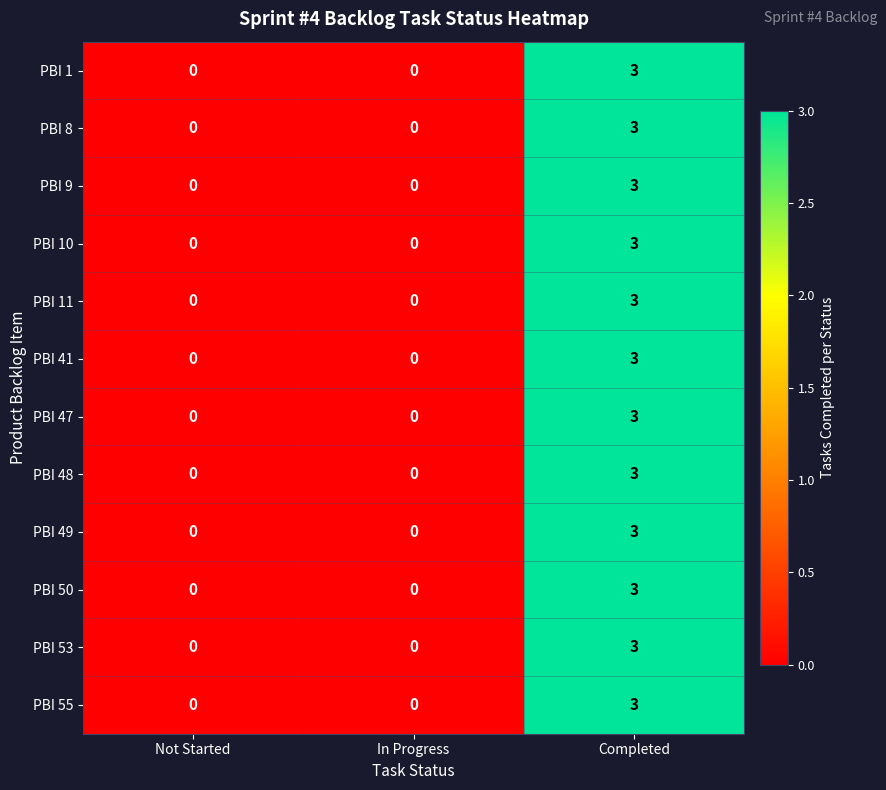

True or false: PBI 55 has a value of -2 at Not Started.

False